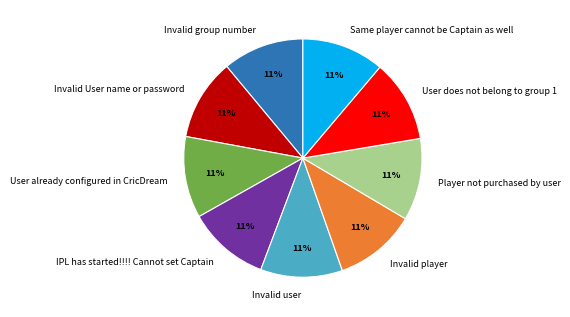

Combined, do Invalid user and Invalid User name or password account for over 50%?

No